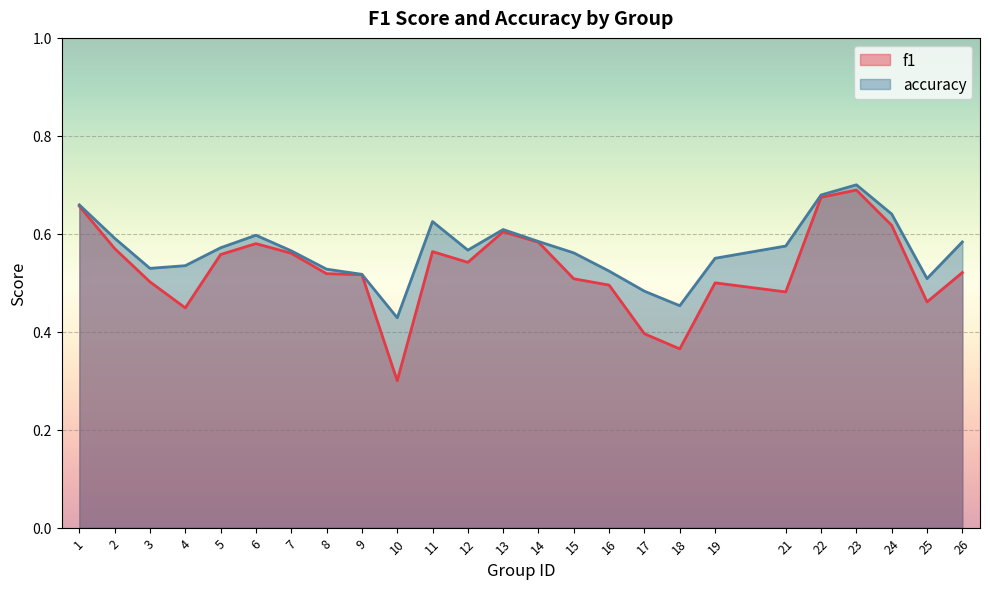

What value does the f1 series have at 3?

0.5